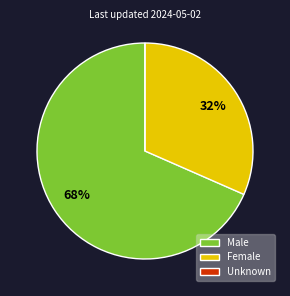

To the nearest percent, what is the average slice percentage?

33%